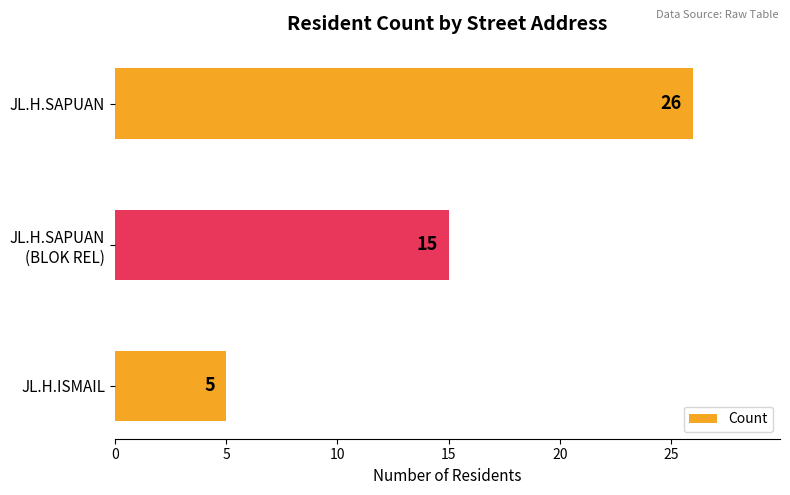

Reading bottom to top, extract all data points from this chart.

5	15	26